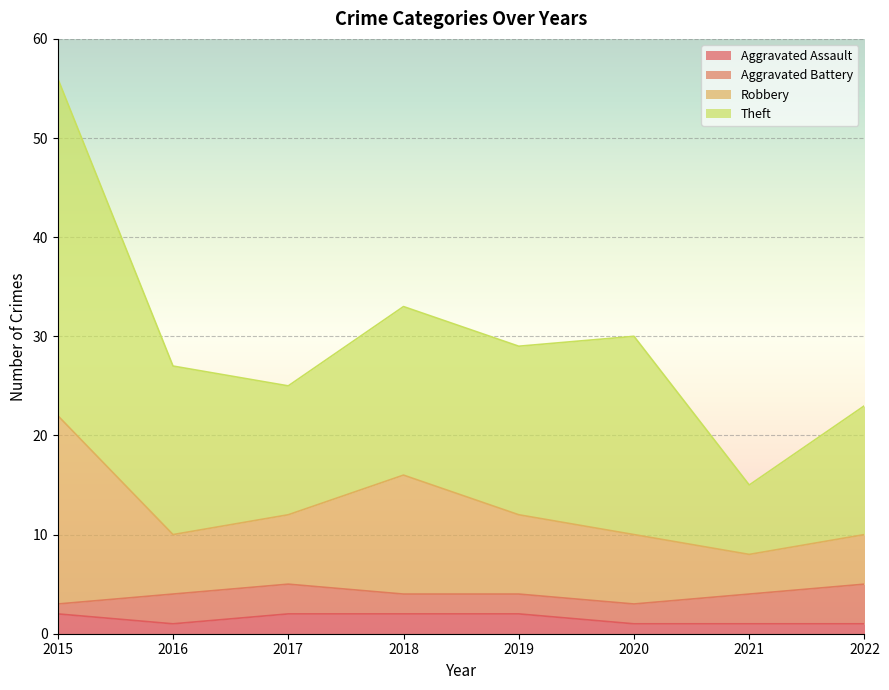

What is the highest value of the Aggravated Assault series?

2